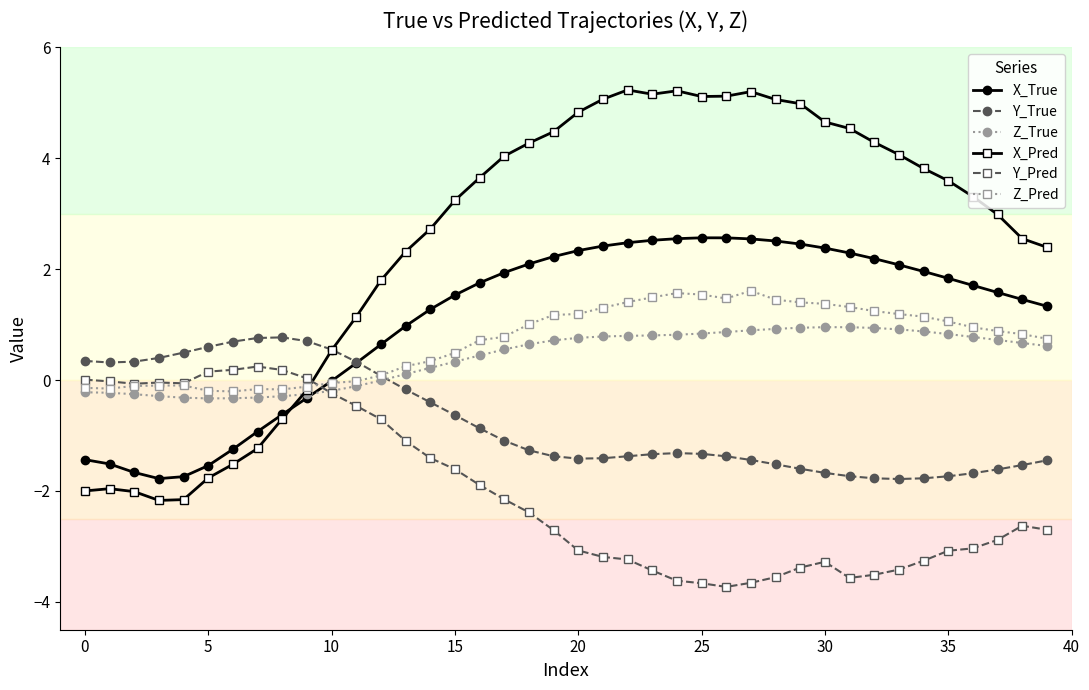

Rank the series by their maximum value, from highest to lowest.

X_Pred, X_True, Z_Pred, Z_True, Y_True, Y_Pred